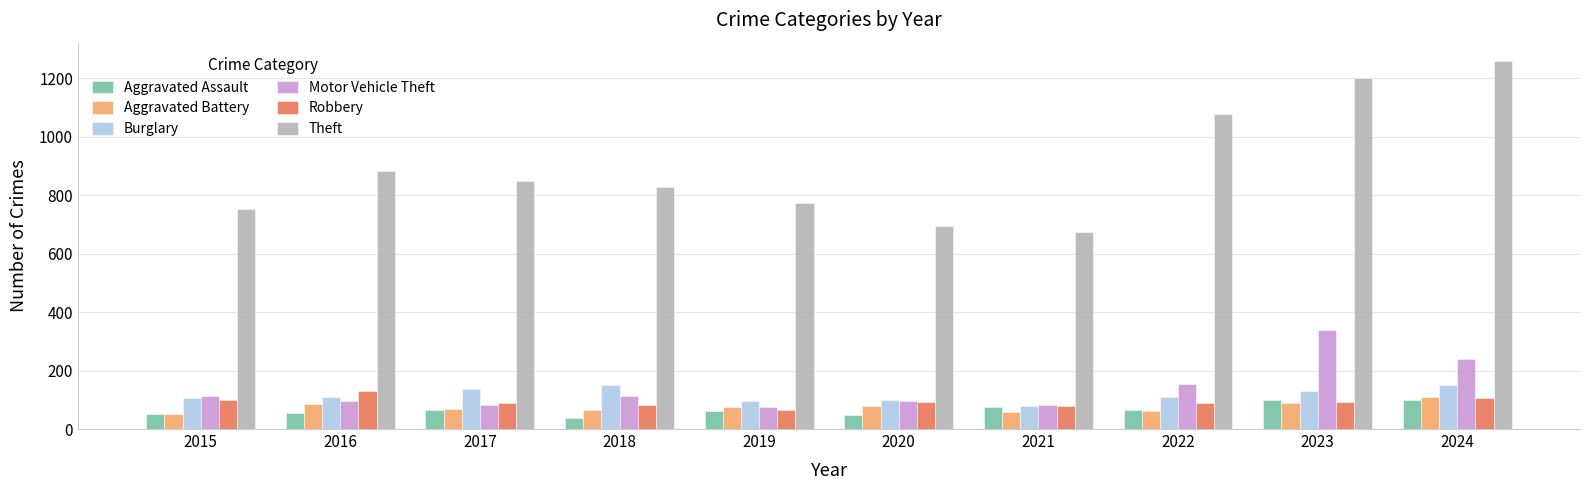

How many bars are there in total?

60